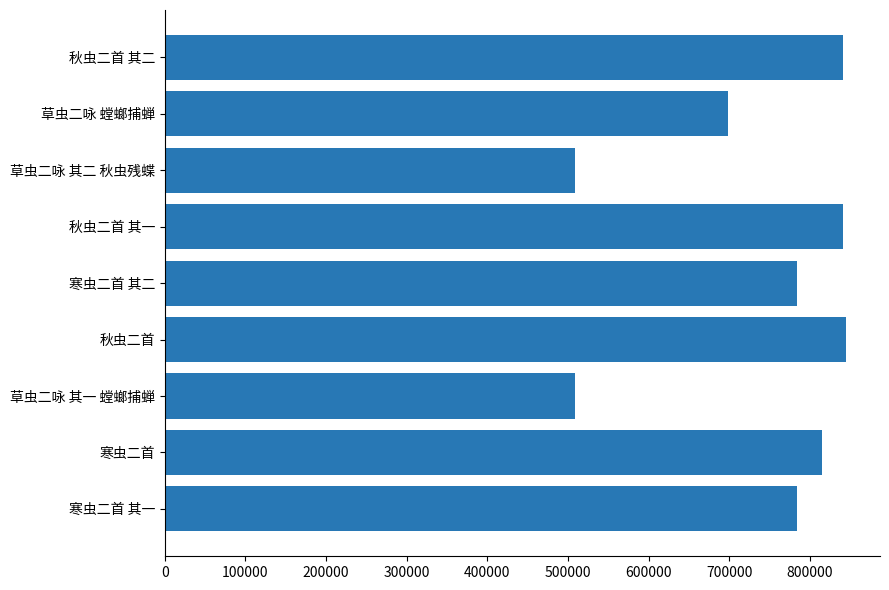

How many distinct data groups are displayed?

1